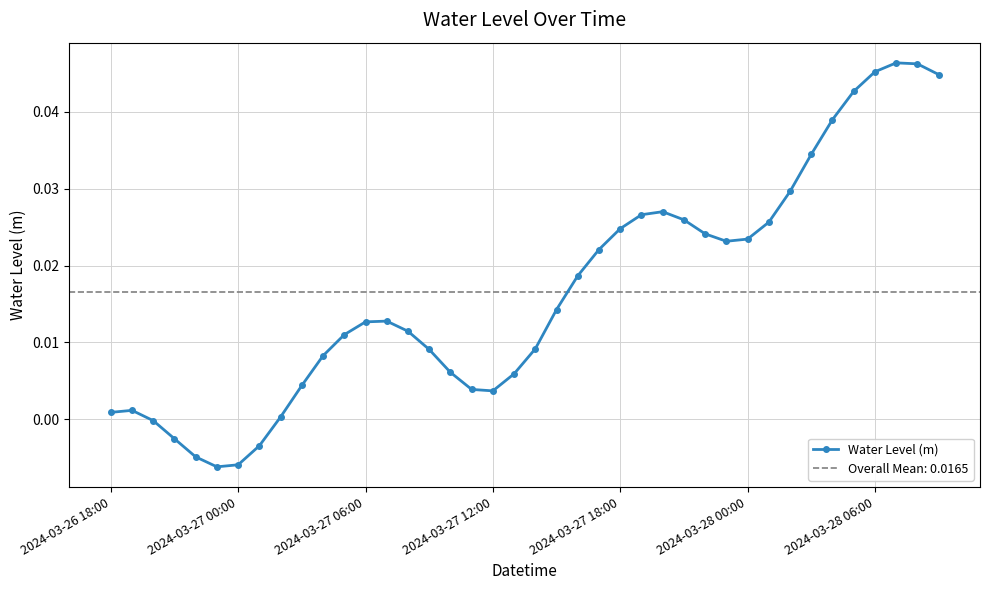

True or false: Water Level (m) has more than 0 points higher than both neighbors.

True